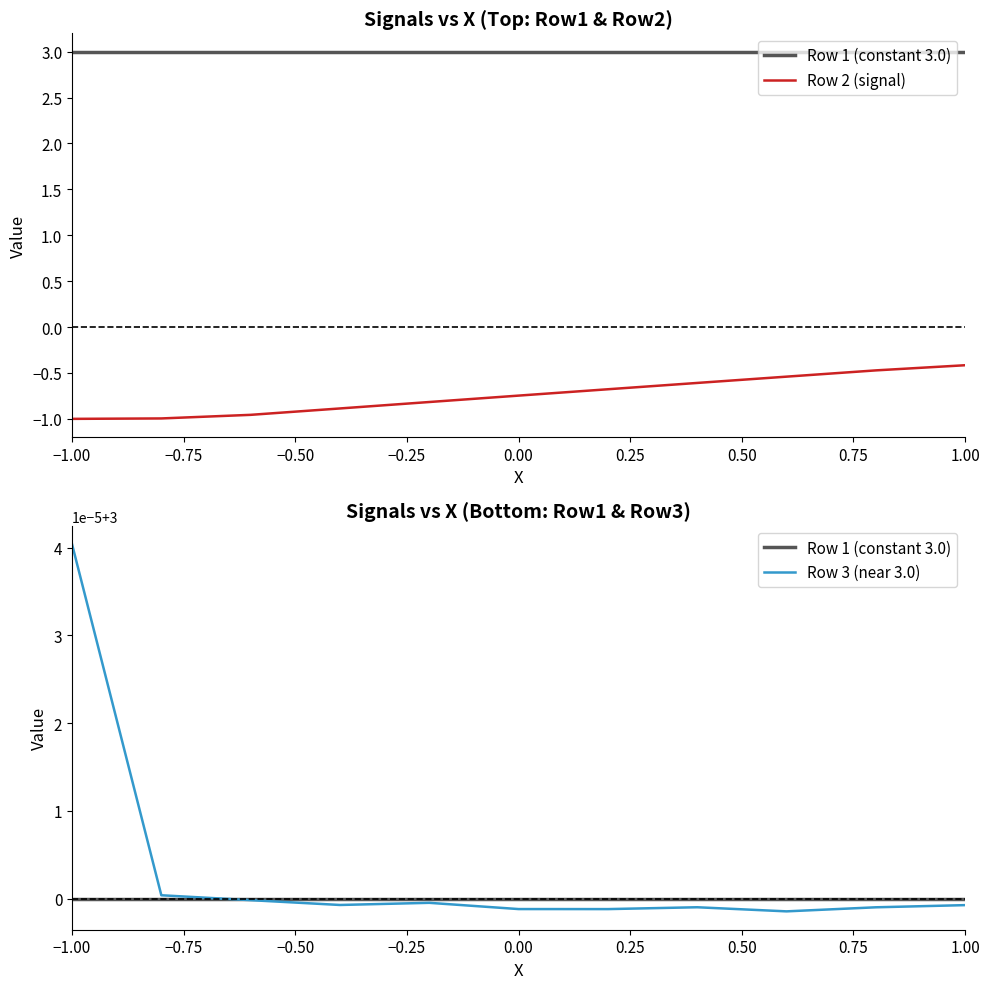

Which series changed the most between −1.00 and 1.00?

Row 2 (signal)